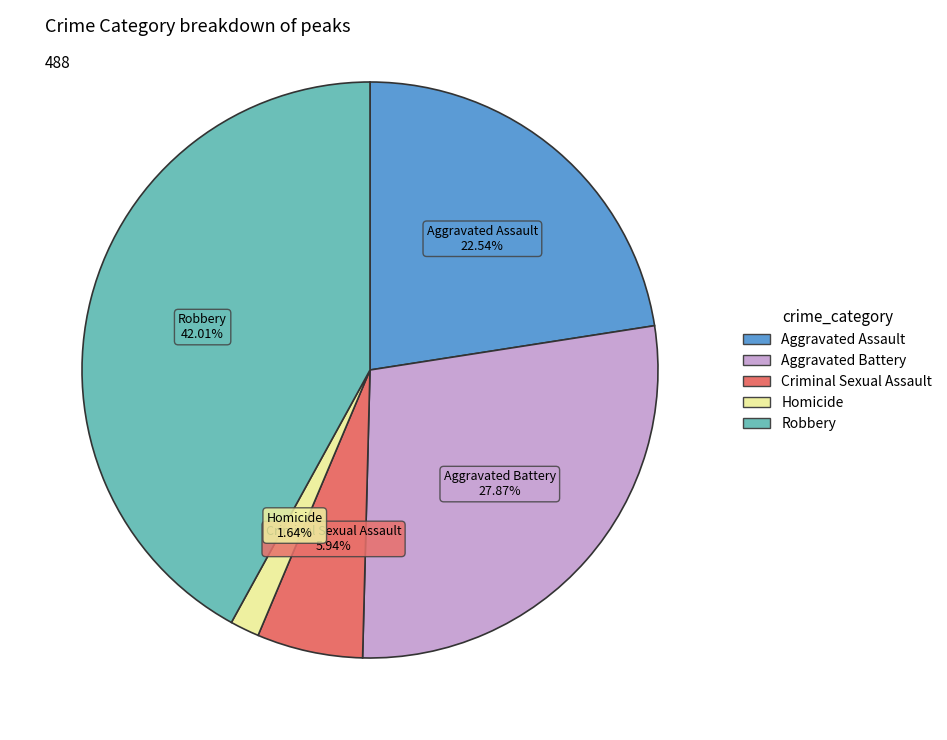

Which category has the biggest portion of the pie?

Robbery